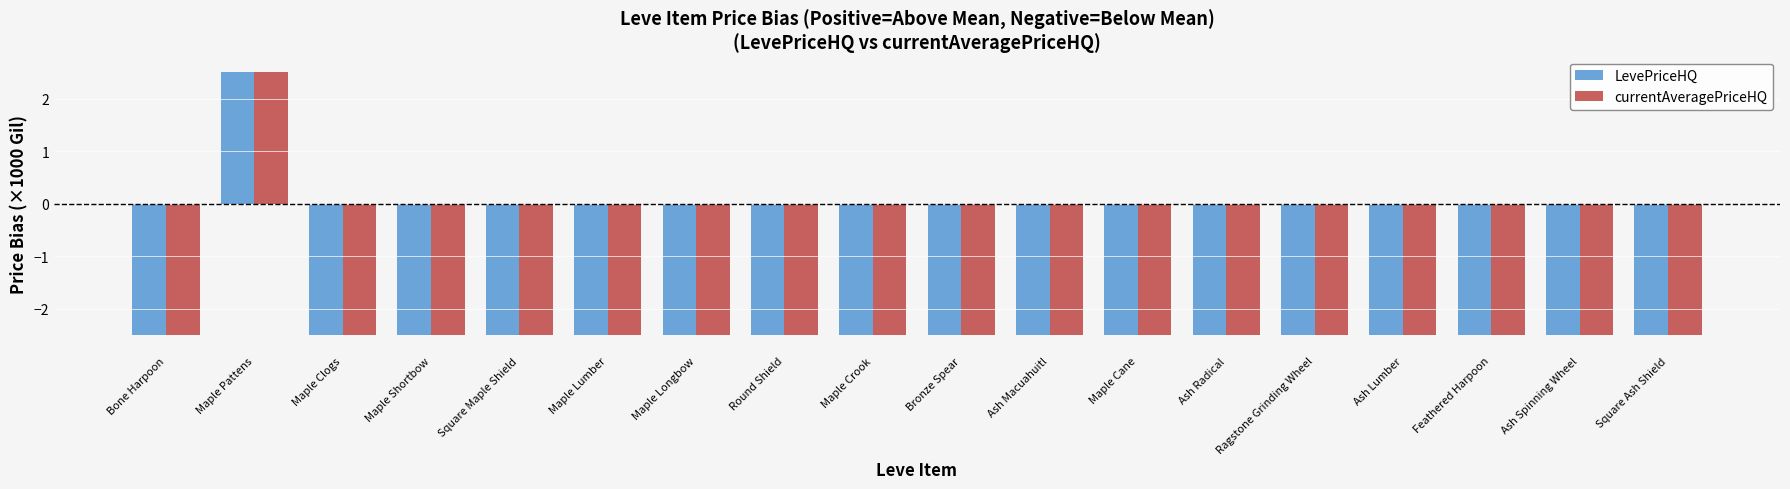

The value of currentAveragePriceHQ at Ash Macuahuitl is -0.8. True or false?

False